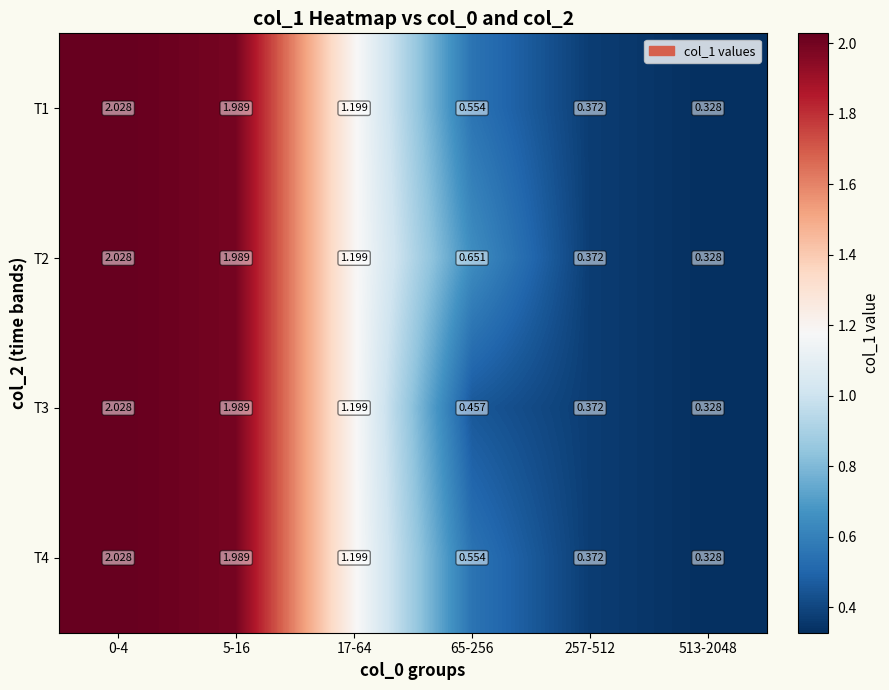

Is the value of T1 at 257-512 greater than the value of T4 at 0-4?

No